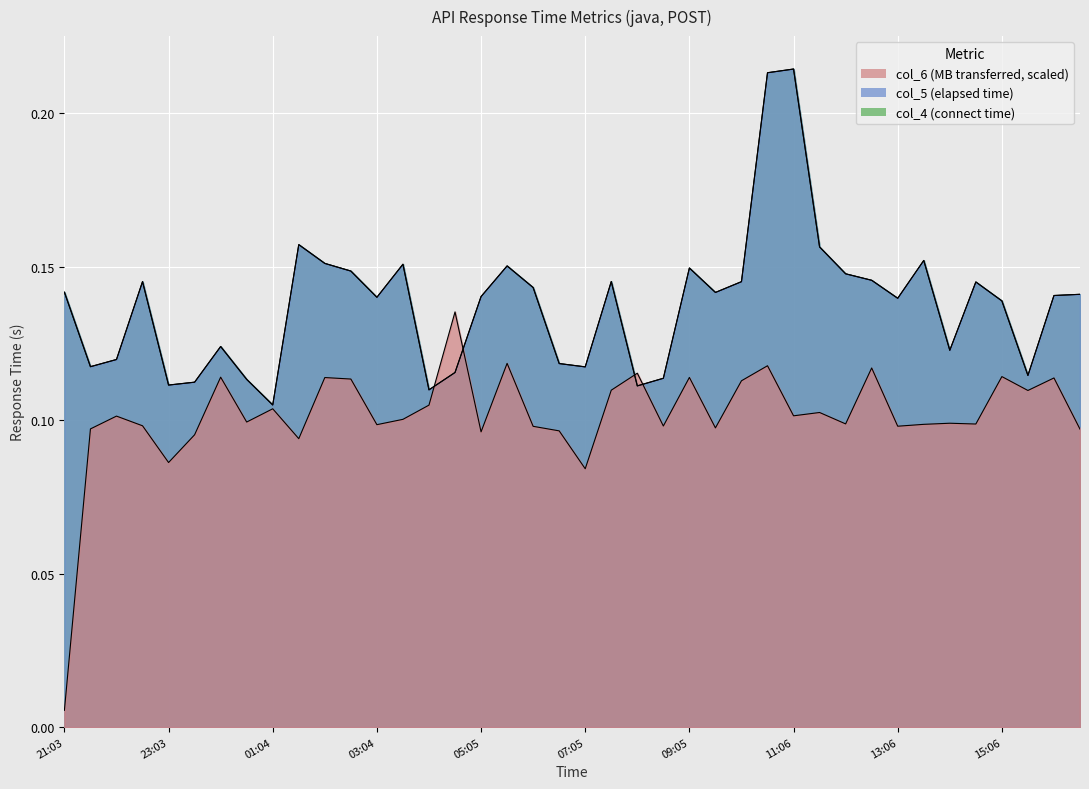

List the series in order of their peak value, lowest first.

col_6, col_4, col_5